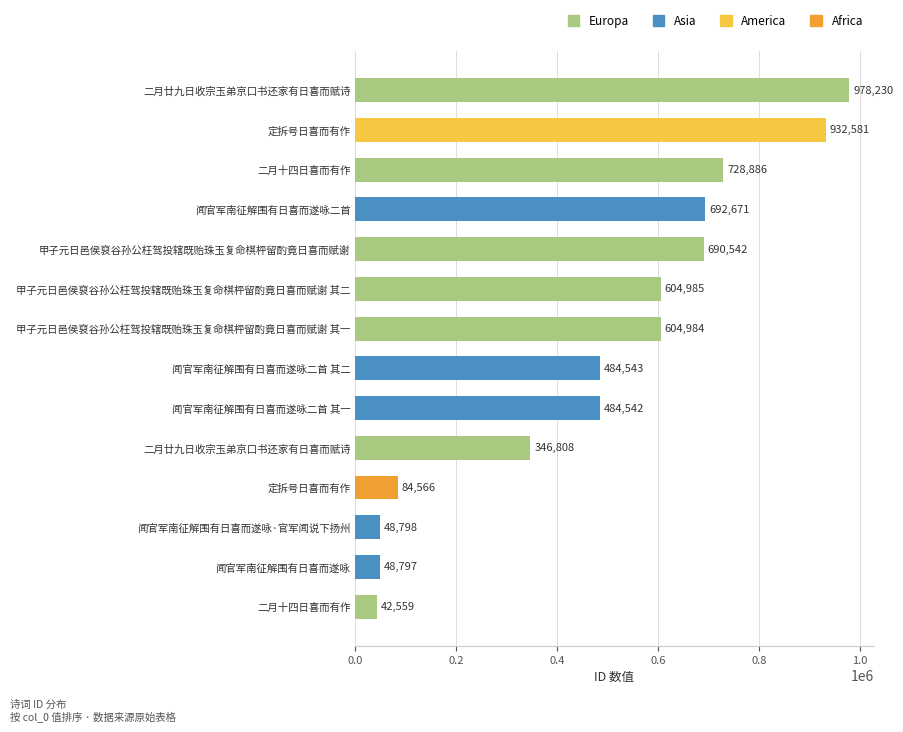

What is the minimum value shown in the chart?

42559